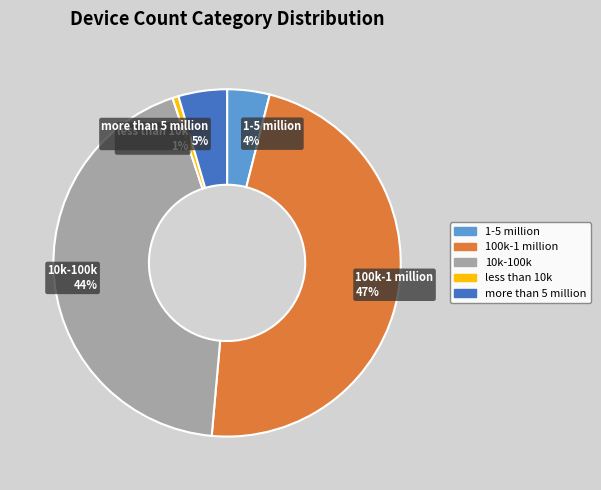

Is it true that more than 5 million is 16% of the pie?

False